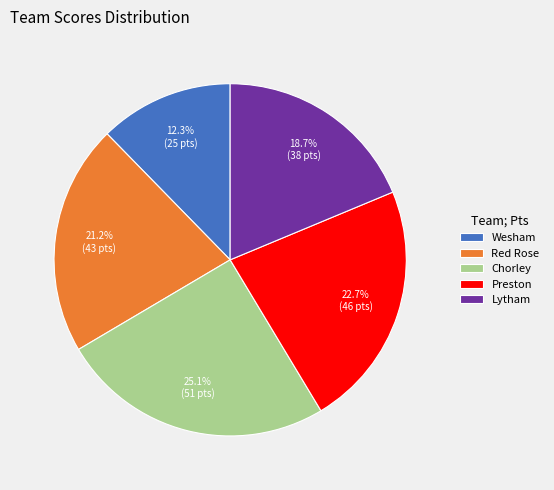

Rank the categories by value from highest to lowest.

Chorley, Preston, Red Rose, Lytham, Wesham